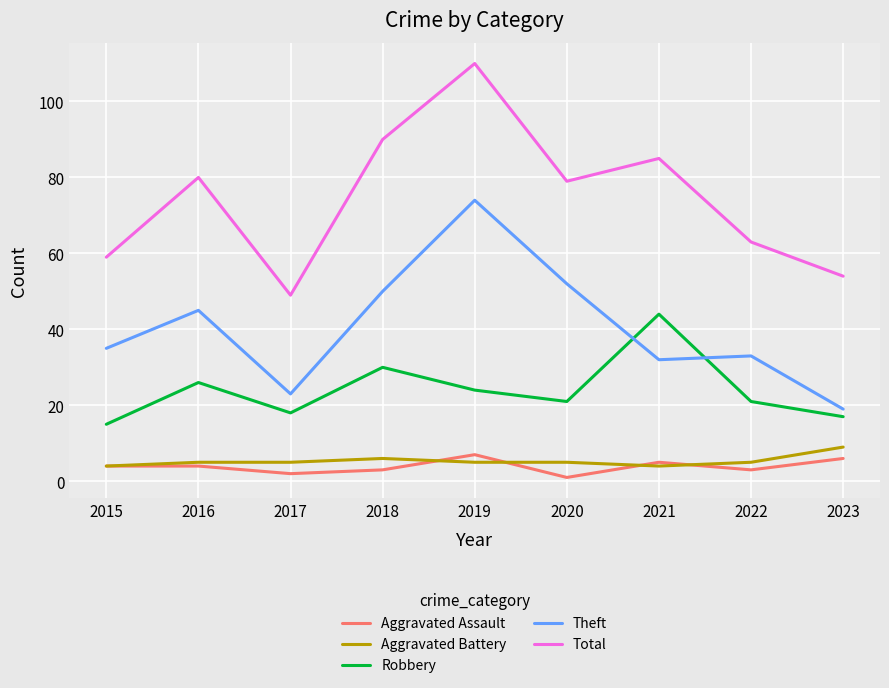

The Total series shows 81 at 2015. True or false?

False